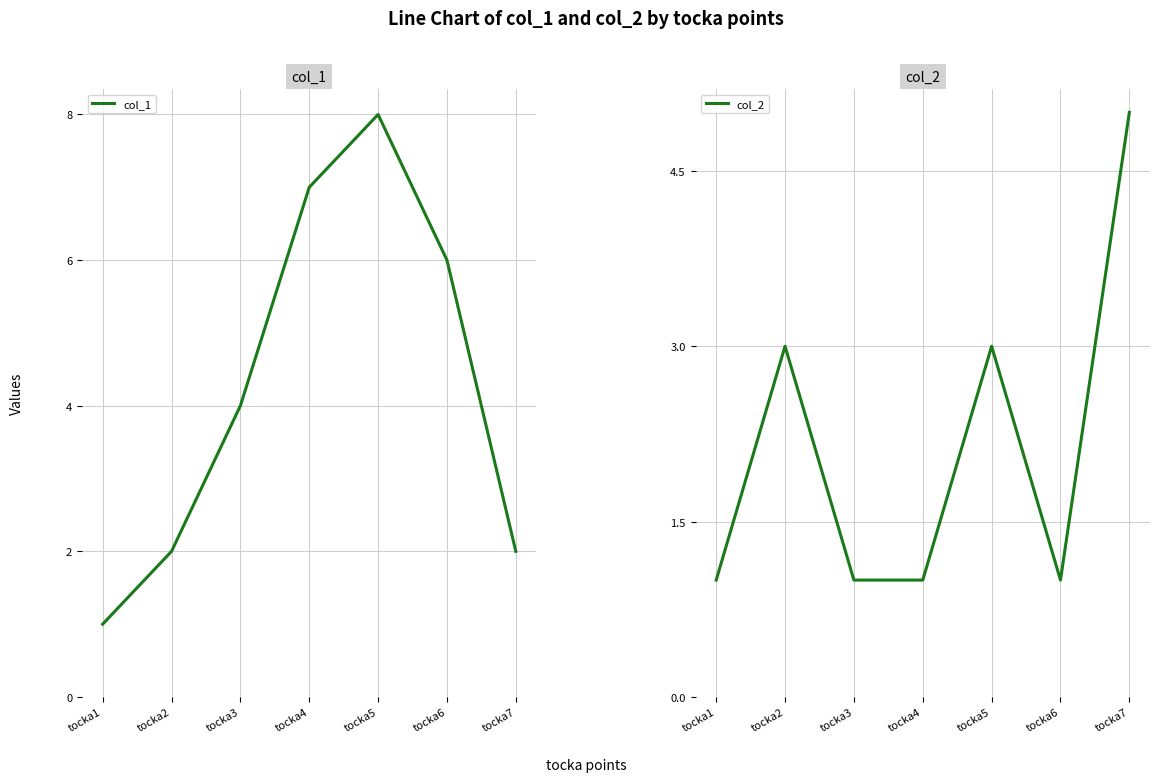

How many lines are shown in the chart?

2